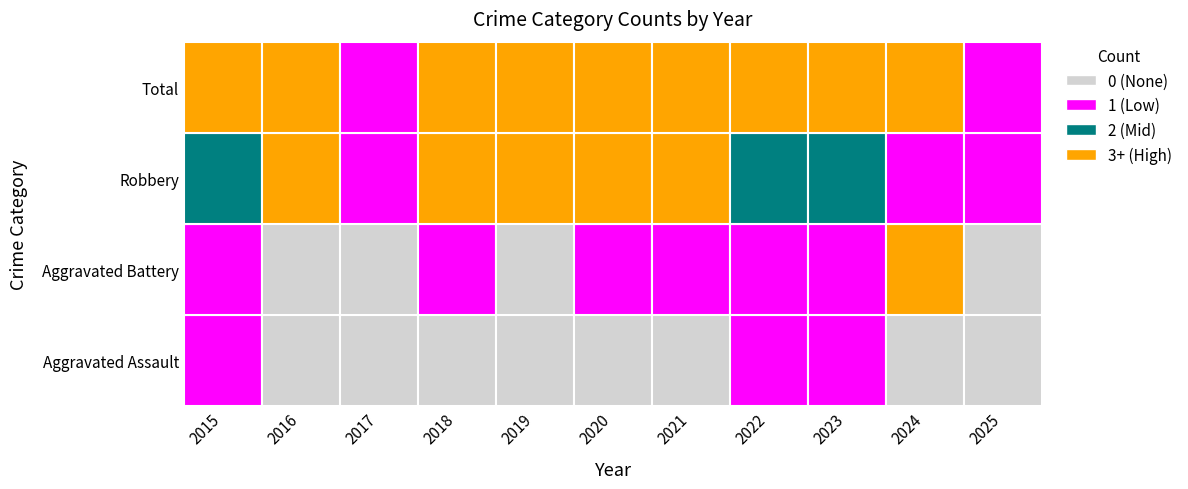

At which label does Aggravated Assault reach its peak?

2015